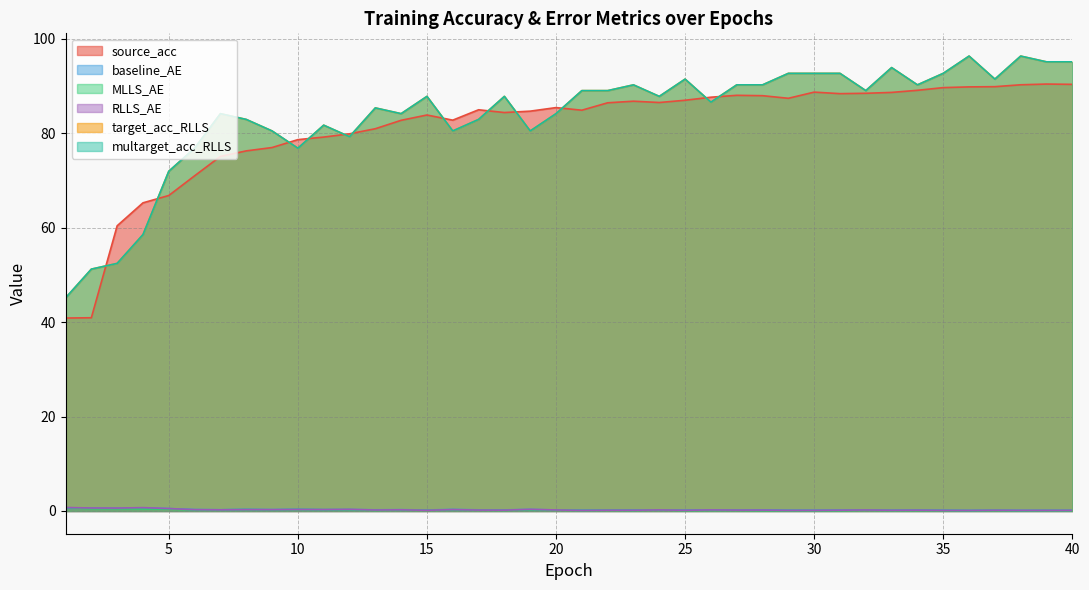

Between 2 and 35, which series saw the biggest shift?

source_acc